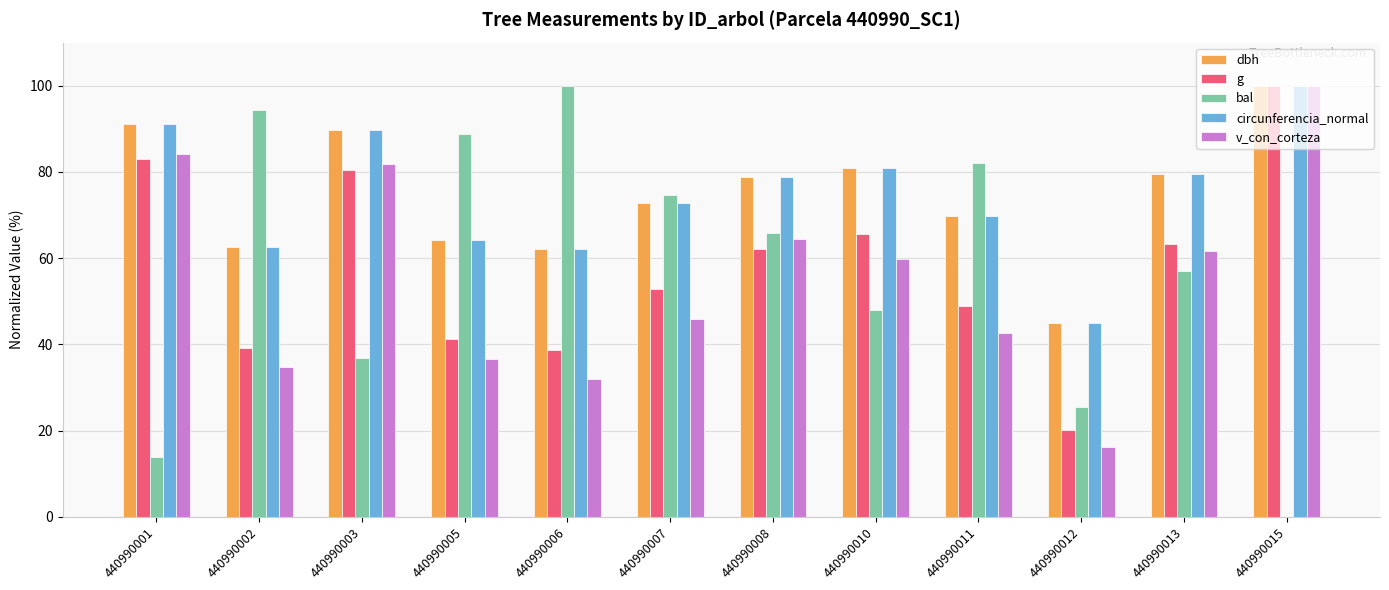

Is the value of v_con_corteza at 440990005 greater than the value of dbh at 440990011?

No